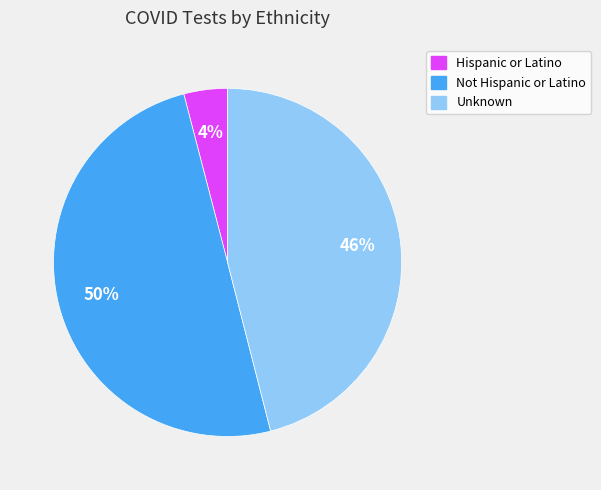

Rank the categories by value from lowest to highest.

Hispanic or Latino, Unknown, Not Hispanic or Latino